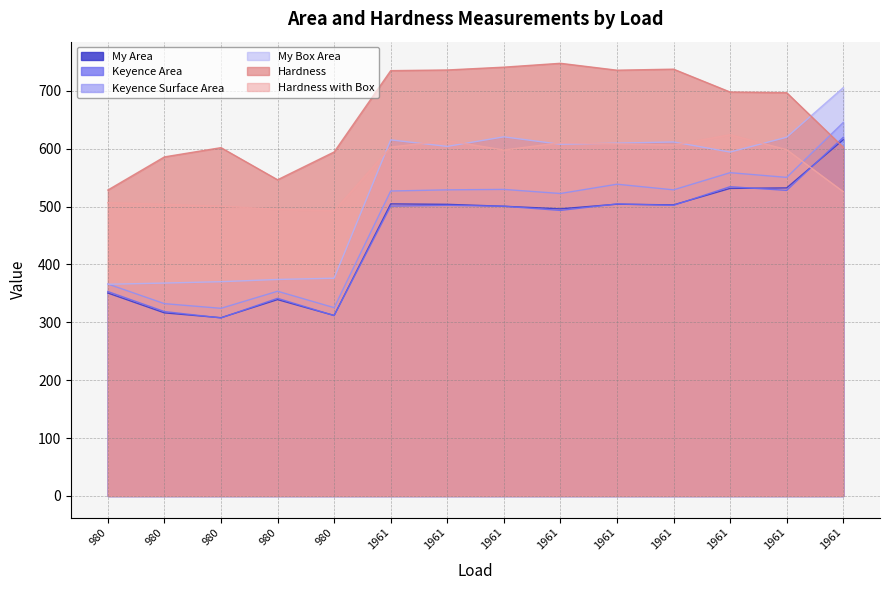

At which category does My Box Area reach its first local valley?

1961